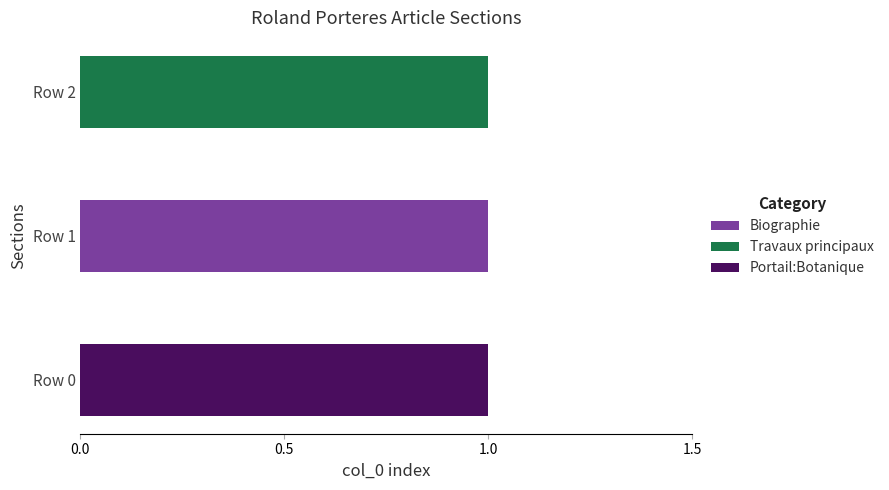

Which category has the highest value in the Biographie series?

Row 1